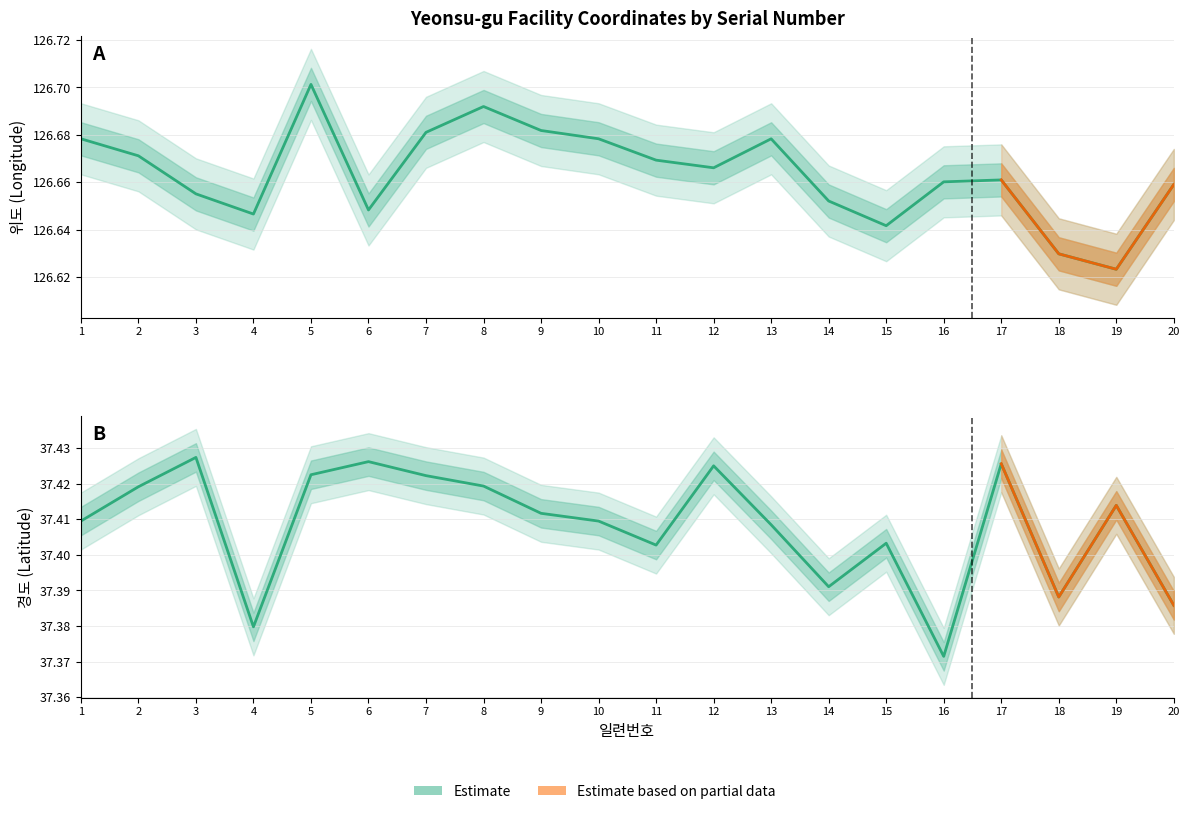

List the series in order of their overall mean, lowest first.

경도 Estimate, 위도 Estimate